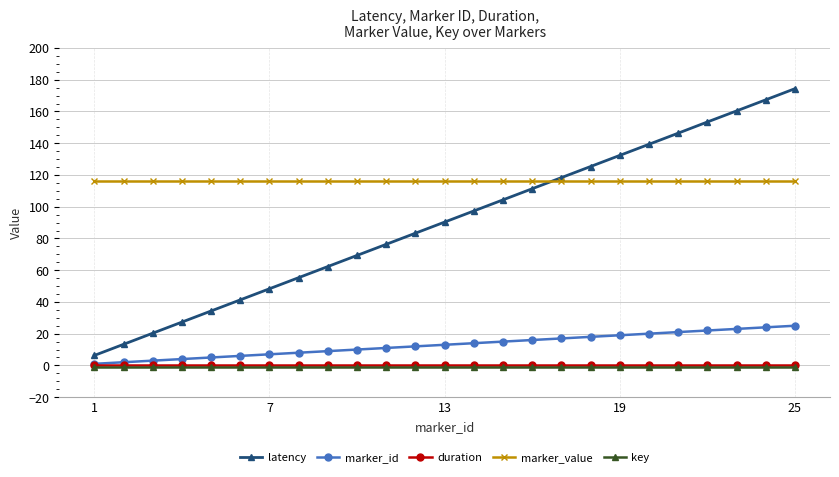

What is the lowest value of the latency series?

6.3